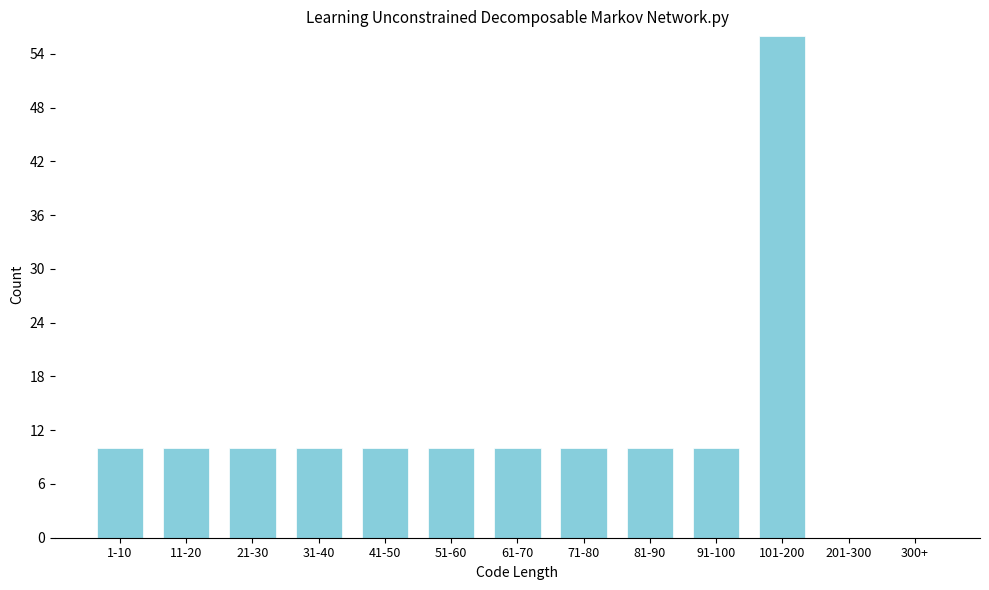

Reading right to left, list all the values displayed in this chart.

300+=0	201-300=0	101-200=56	91-100=10	81-90=10	71-80=10	61-70=10	51-60=10	41-50=10	31-40=10	21-30=10	11-20=10	1-10=10